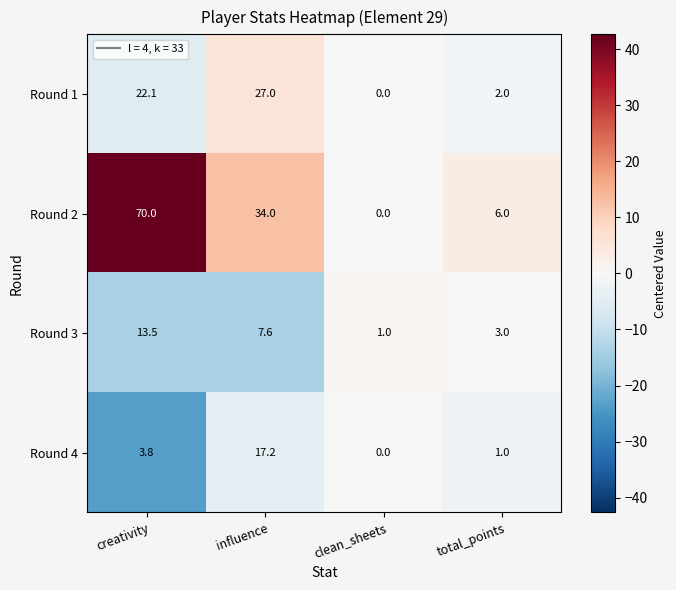

How many categories are shown in the chart?

4